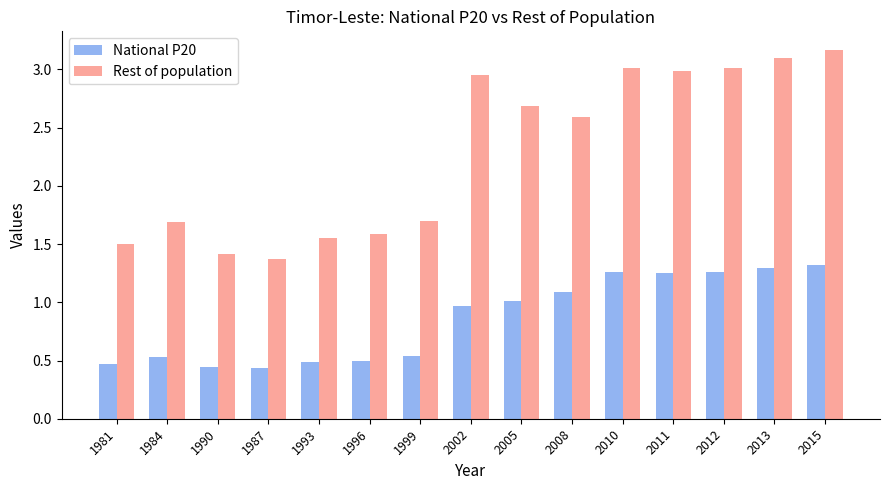

How many bars are there in total?

30